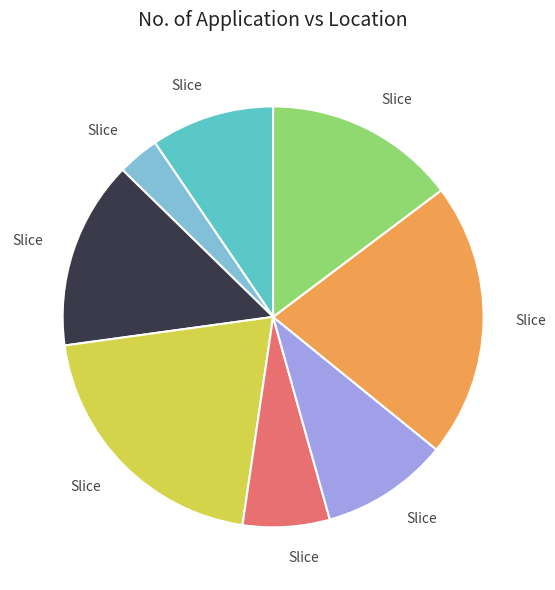

Is there any slice that represents more than half of the pie?

No